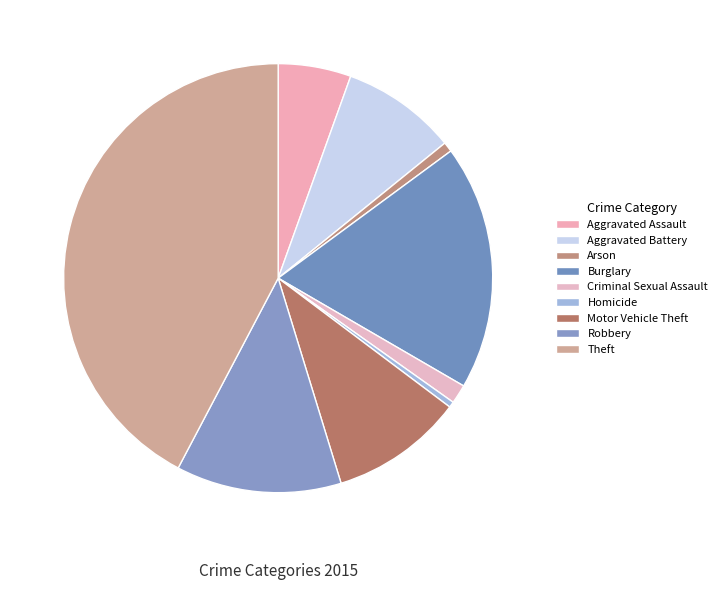

To the nearest percent, what is the difference between the largest and smallest slice percentages?

42%